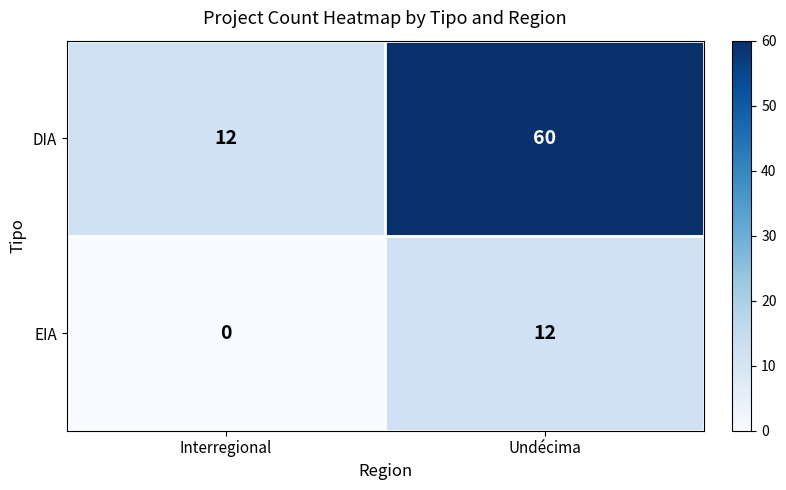

Rank the series by their maximum value, from lowest to highest.

EIA, DIA